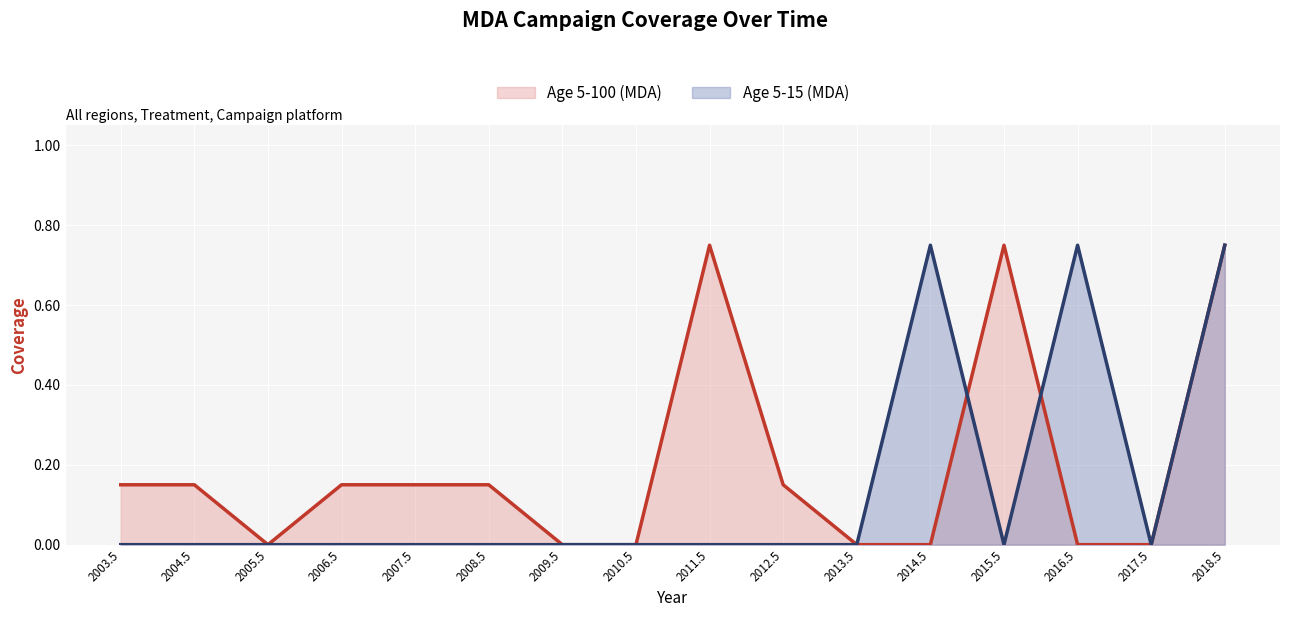

Is it true that Age 5-15 (MDA) equals 0.2 at 2016.5?

False